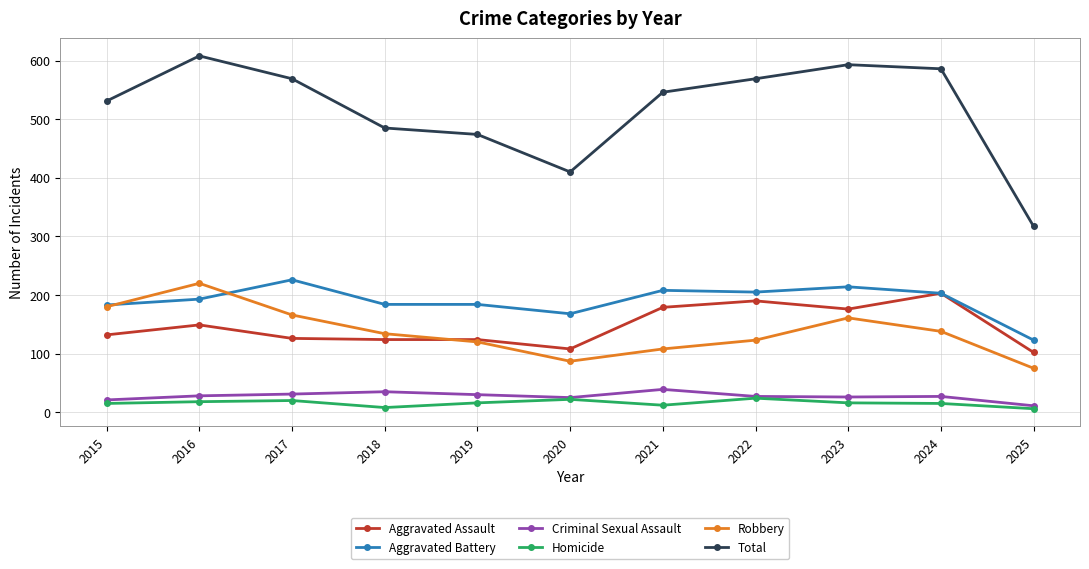

What are all the series names shown in the legend?

Aggravated Assault, Aggravated Battery, Criminal Sexual Assault, Homicide, Robbery, Total